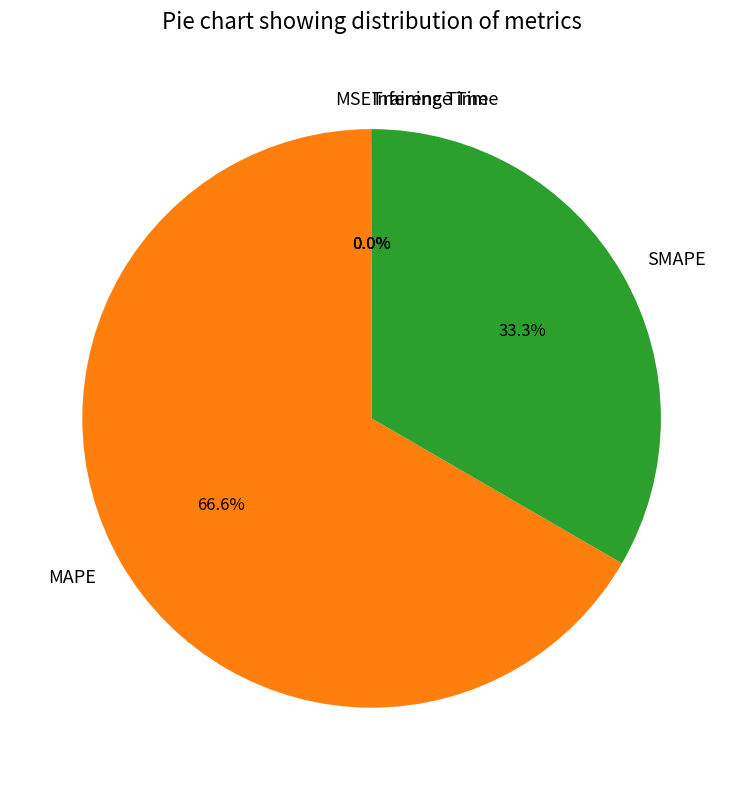

Between SMAPE and MAPE, which is larger?

MAPE